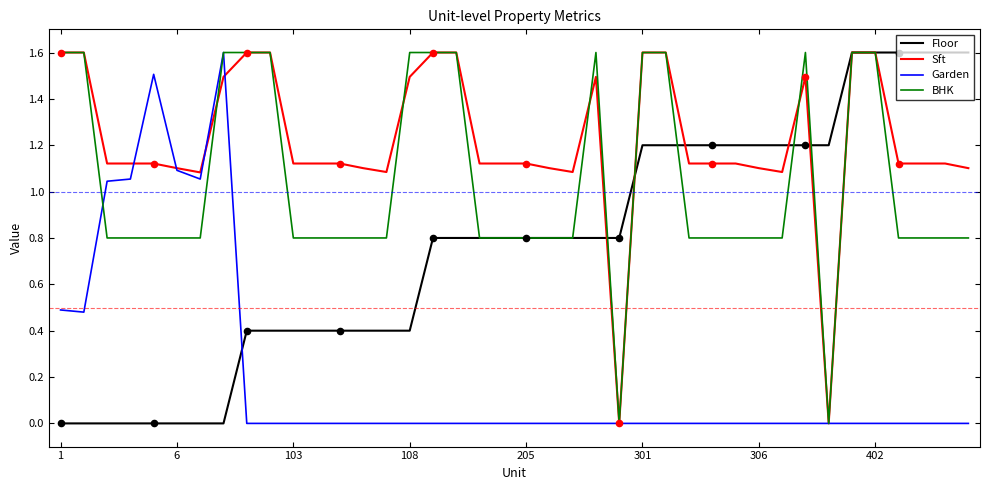

Which series has the largest total across all categories?

Sft